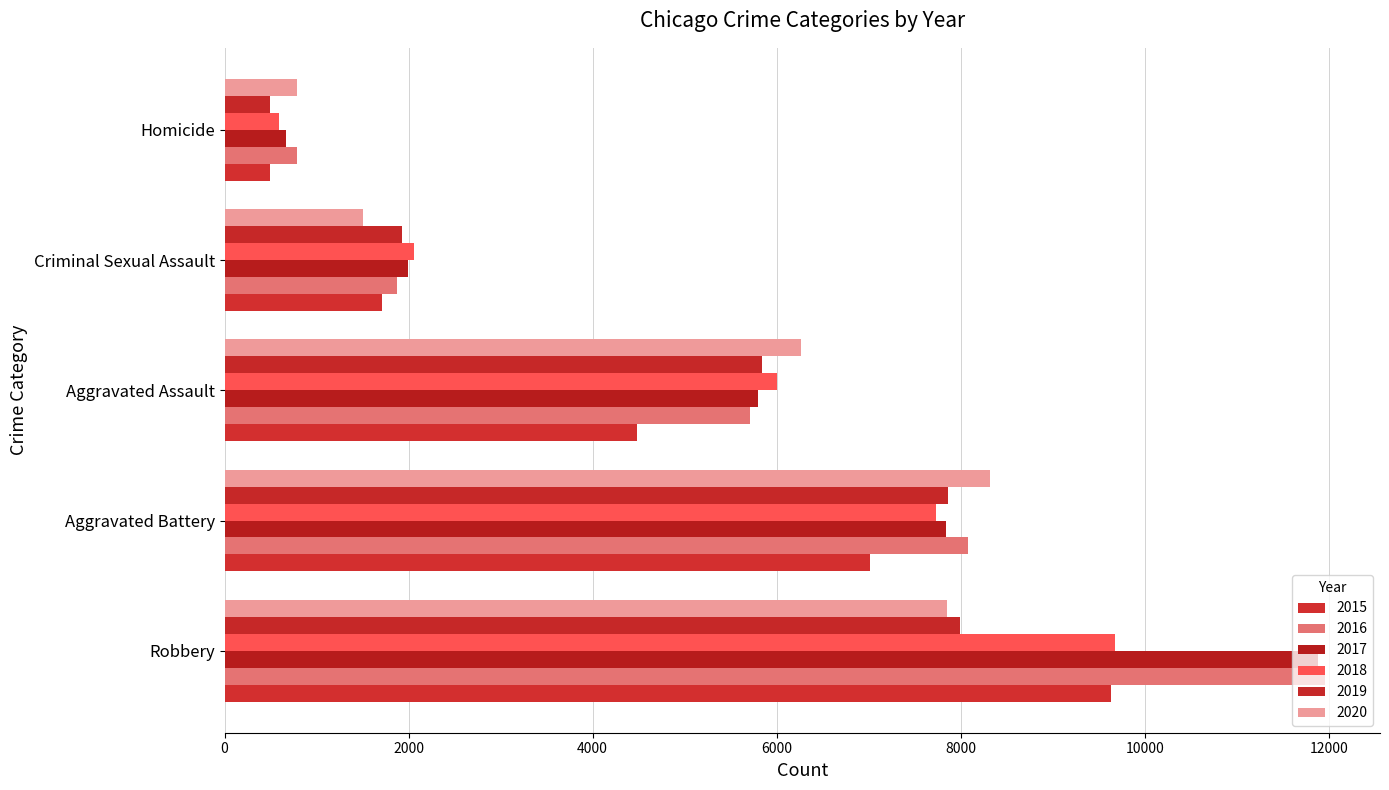

What is the sum of the 2018 values at Aggravated Assault and Aggravated Battery?

13736